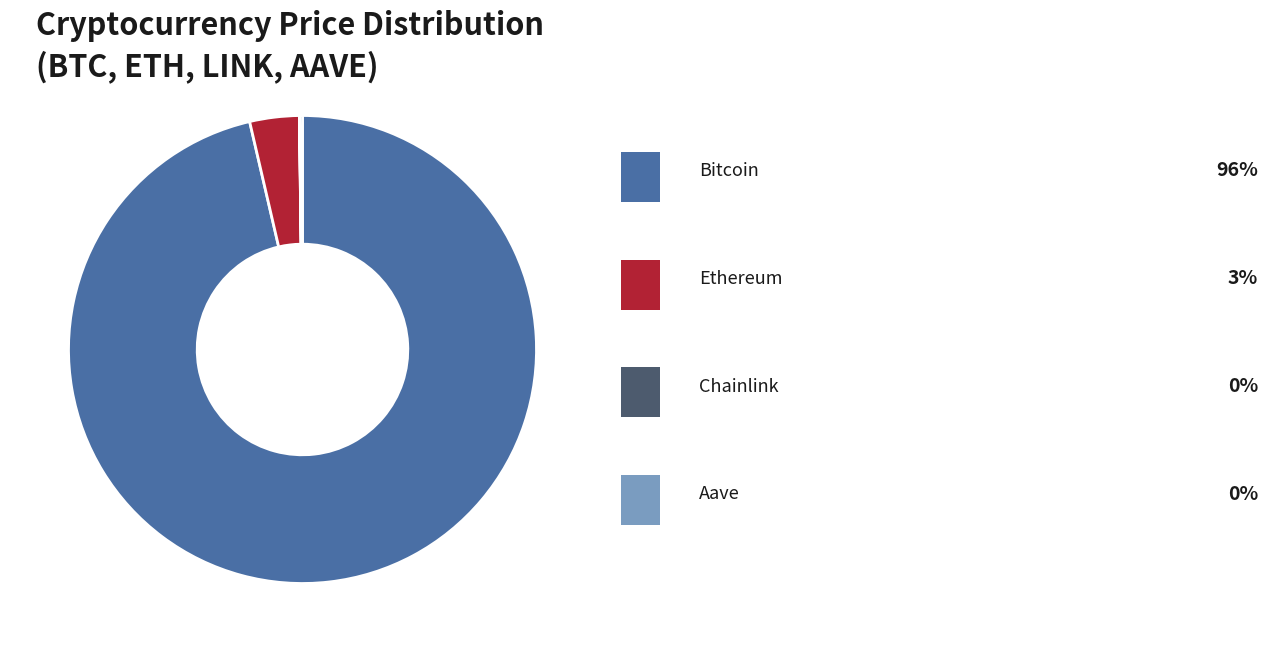

Is there a majority slice in this chart?

Yes